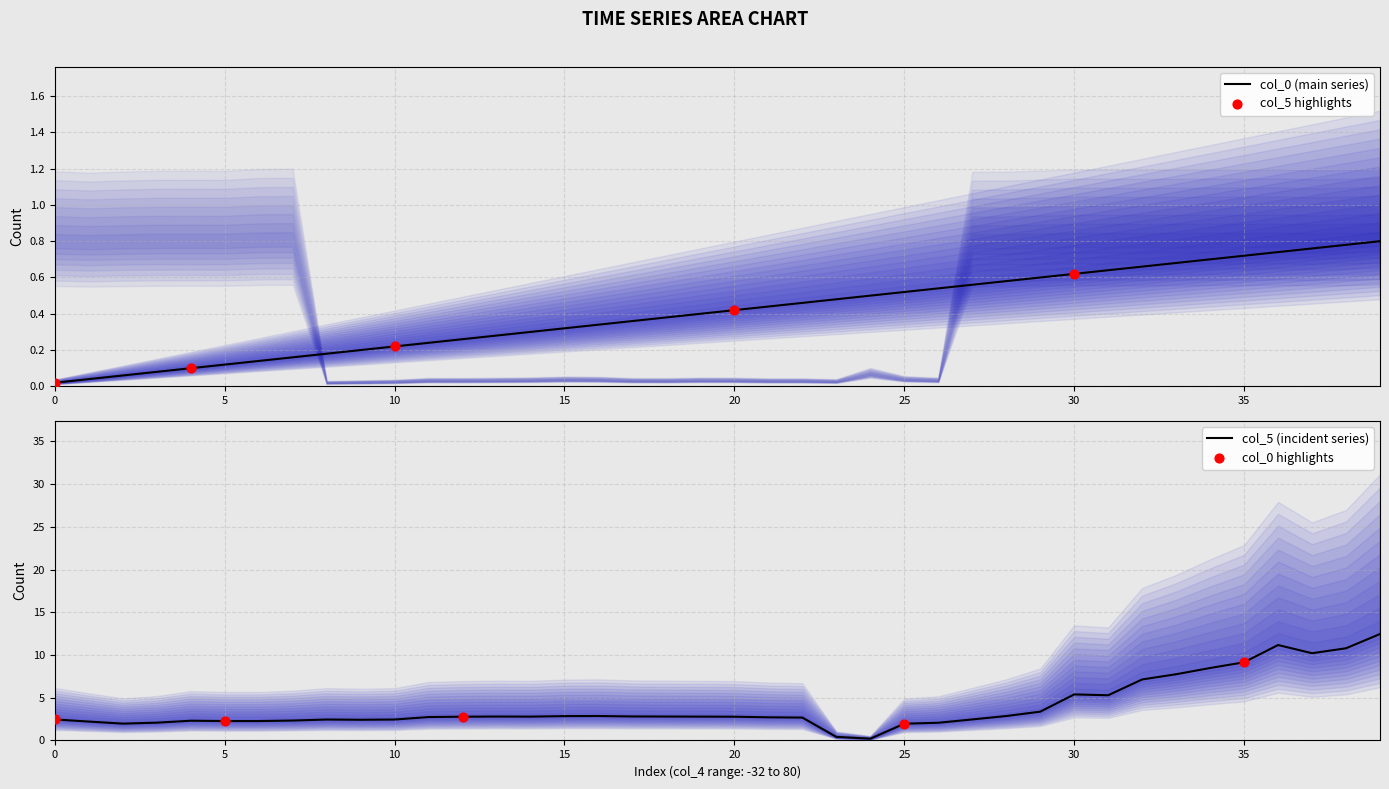

What are all the series names shown in the legend?

col_0, col_5